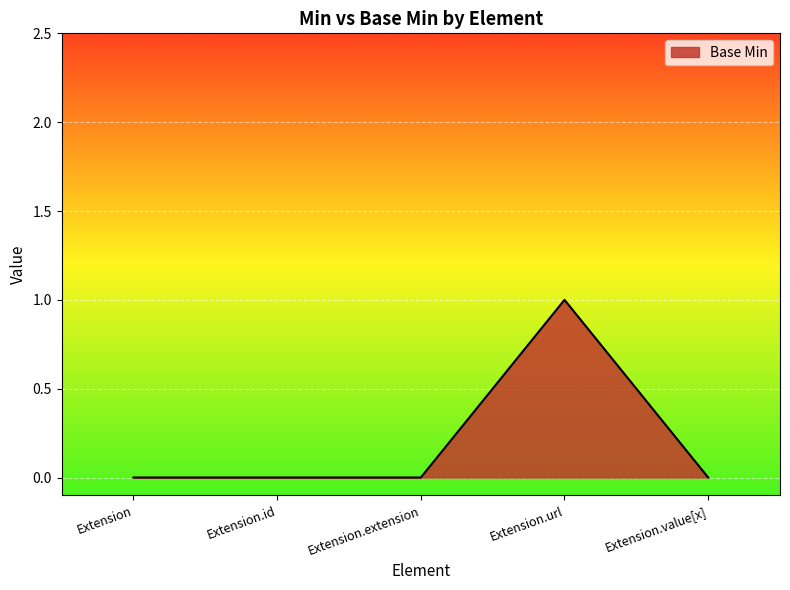

What is the change in value from Extension.extension to Extension.url?

+1